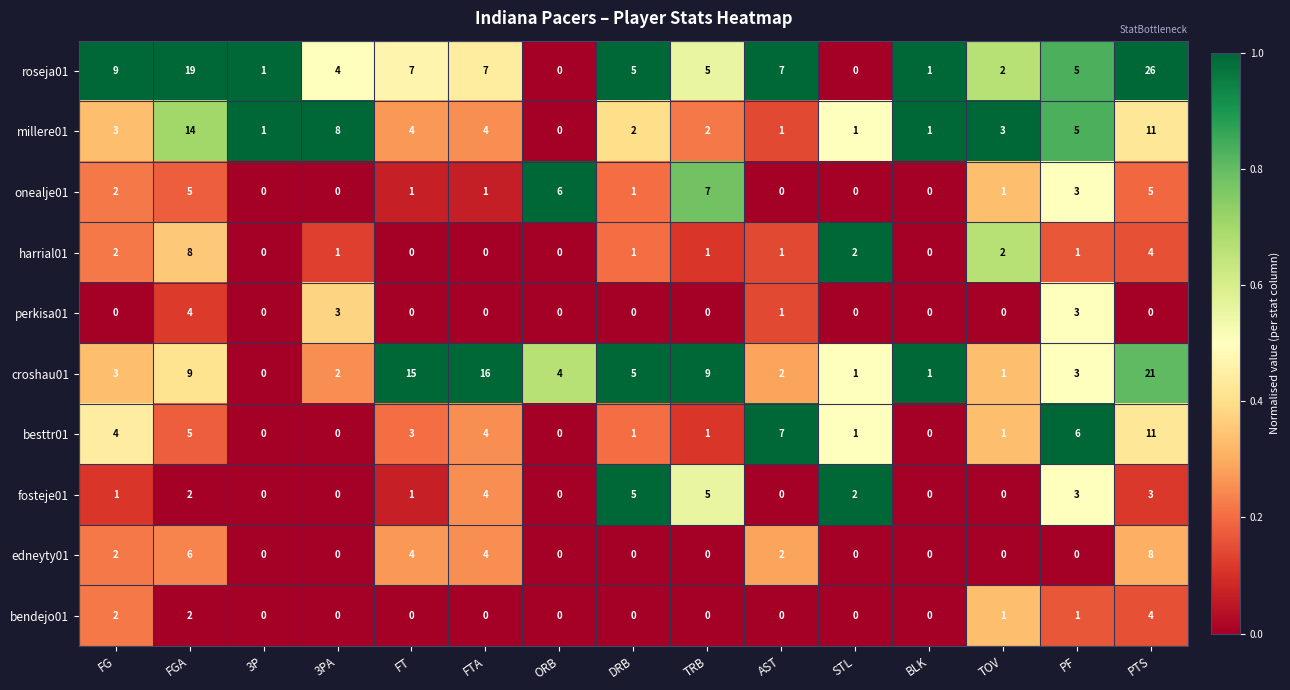

The onealje01 series shows 0 at 3PA. True or false?

True